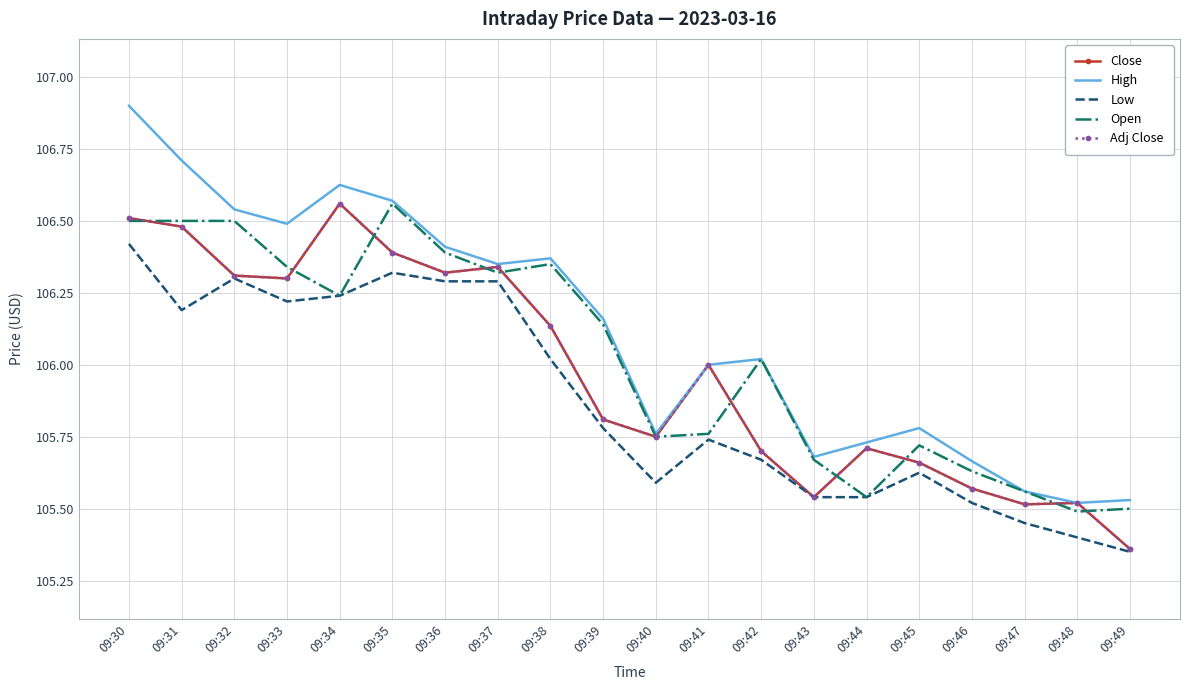

Does the chart have visible grid lines?

Yes